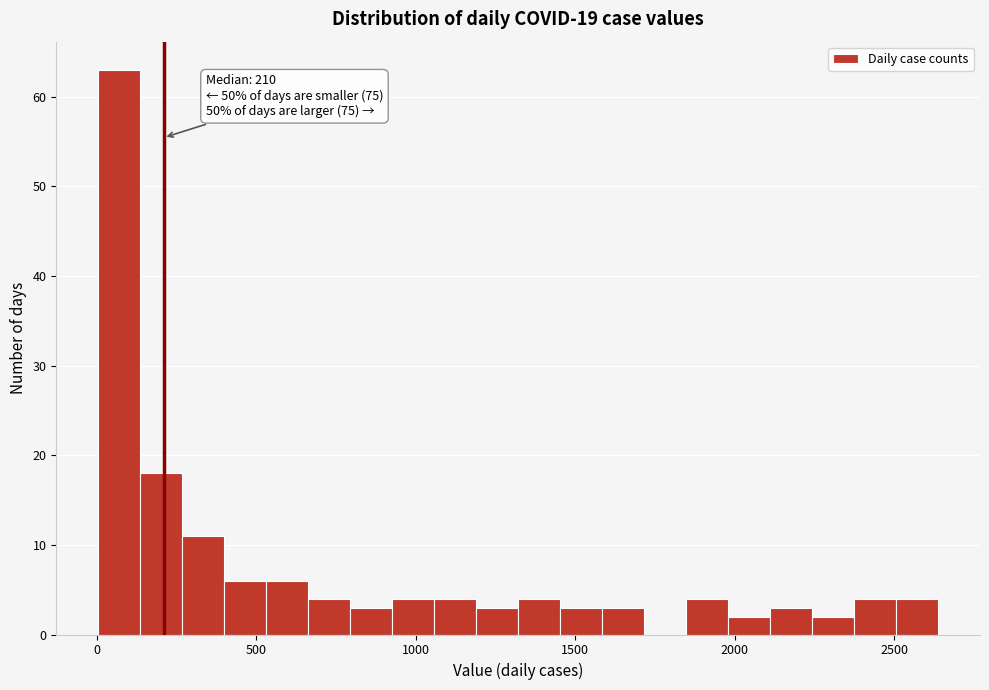

Read against the x-axis, roughly where is the centre of the tallest bar?

50